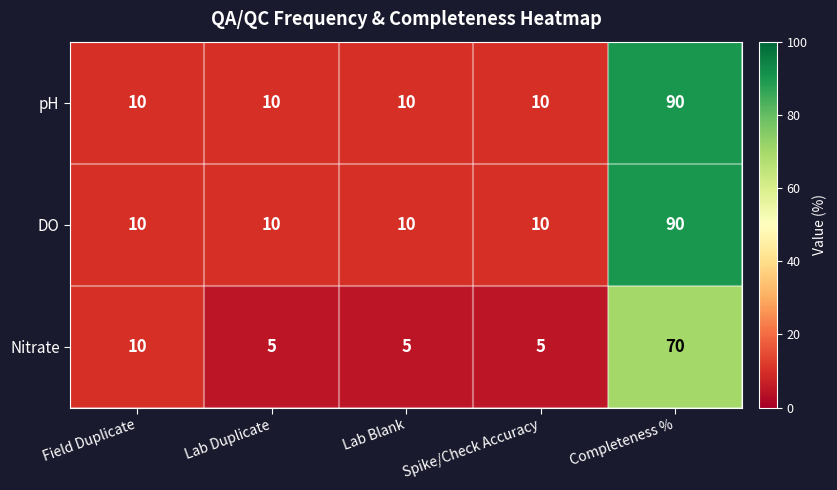

At which label does DO reach its peak?

Completeness %